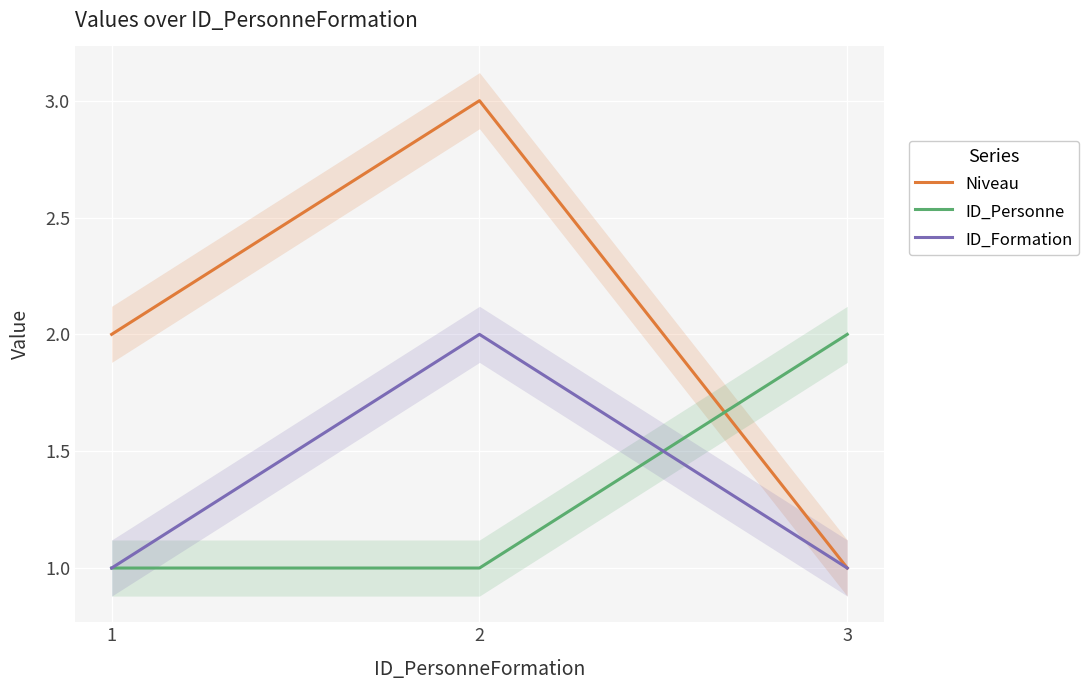

Rank the series by their maximum value, from highest to lowest.

Niveau, ID_Personne, ID_Formation